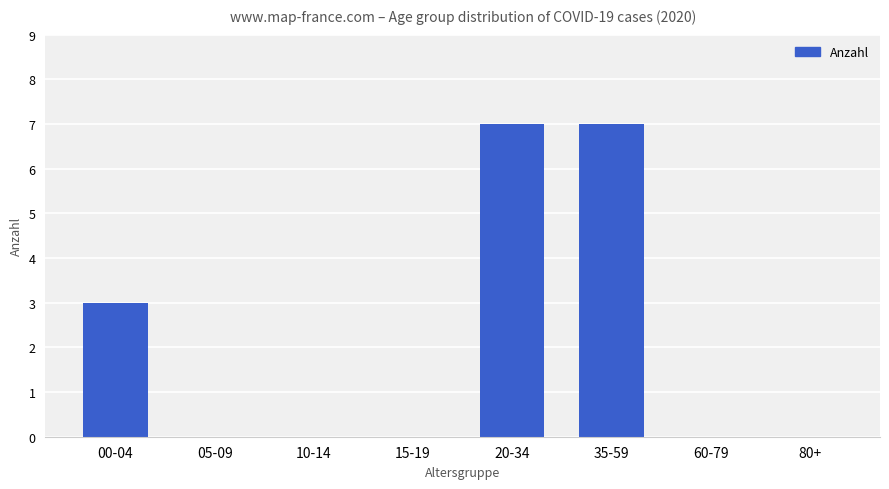

What is the average value?

2